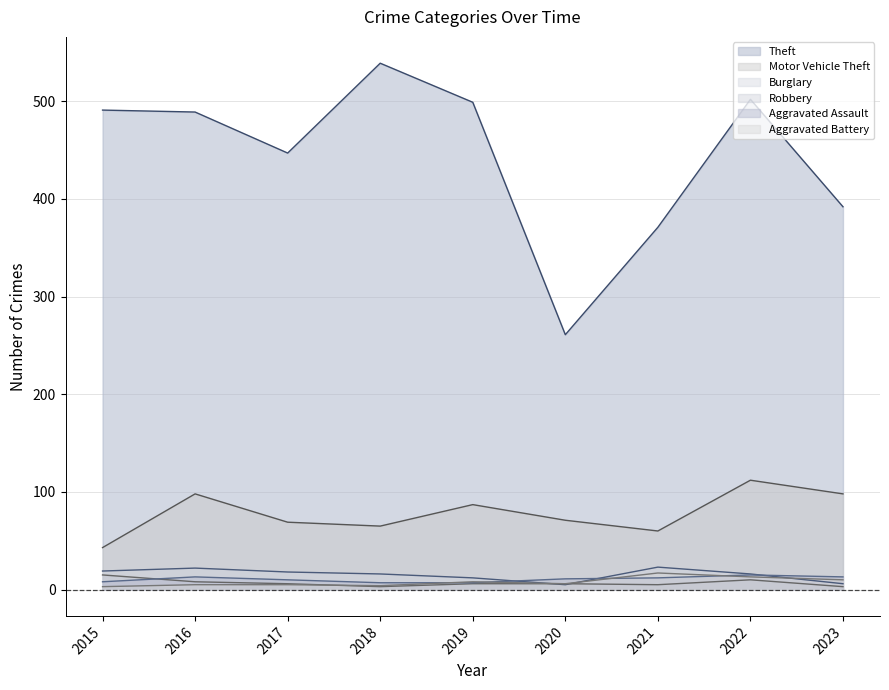

What is the difference between the Theft values at 2019 and 2021?

128